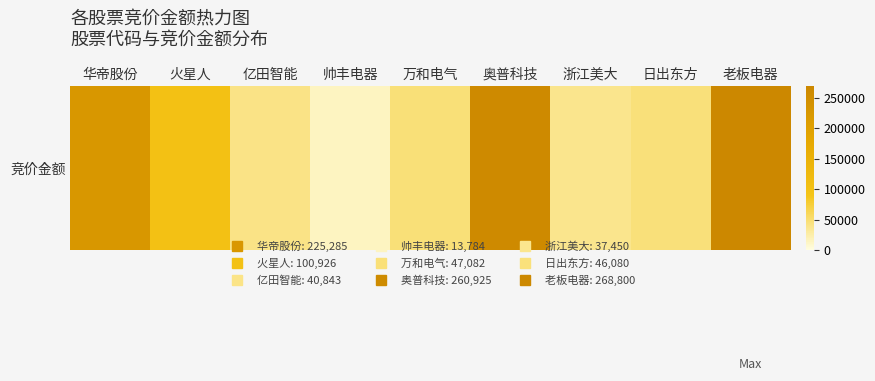

List the labels in order of value, largest first.

老板电器, 奥普科技, 华帝股份, 火星人, 万和电气, 日出东方, 亿田智能, 浙江美大, 帅丰电器